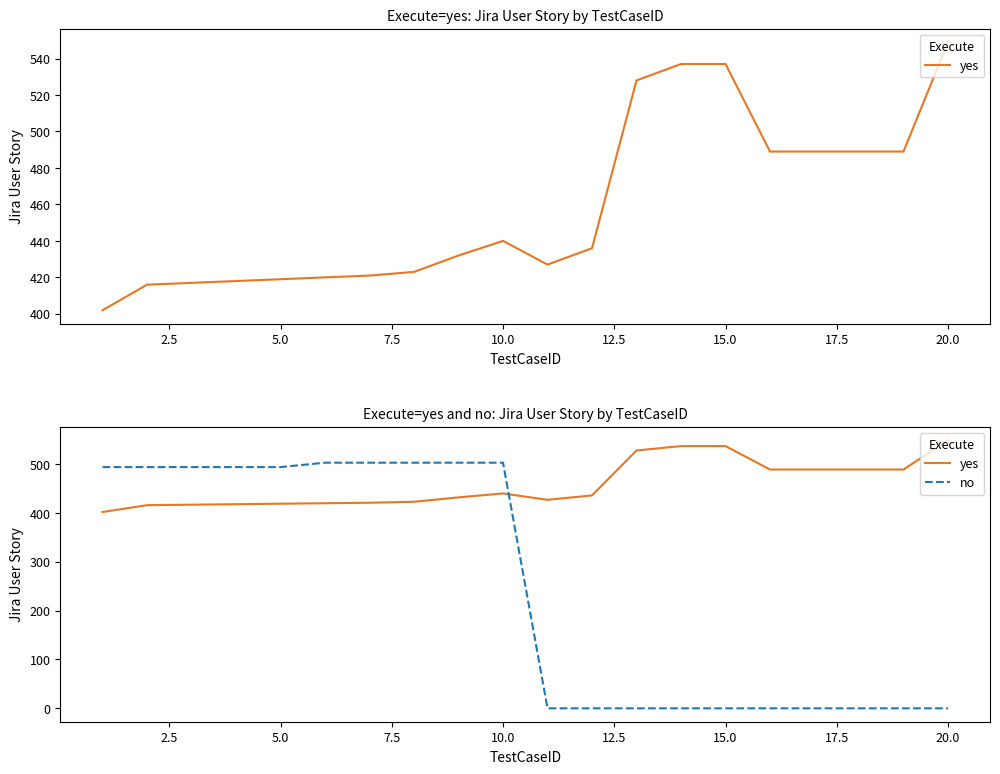

How many distinct data groups are displayed?

2